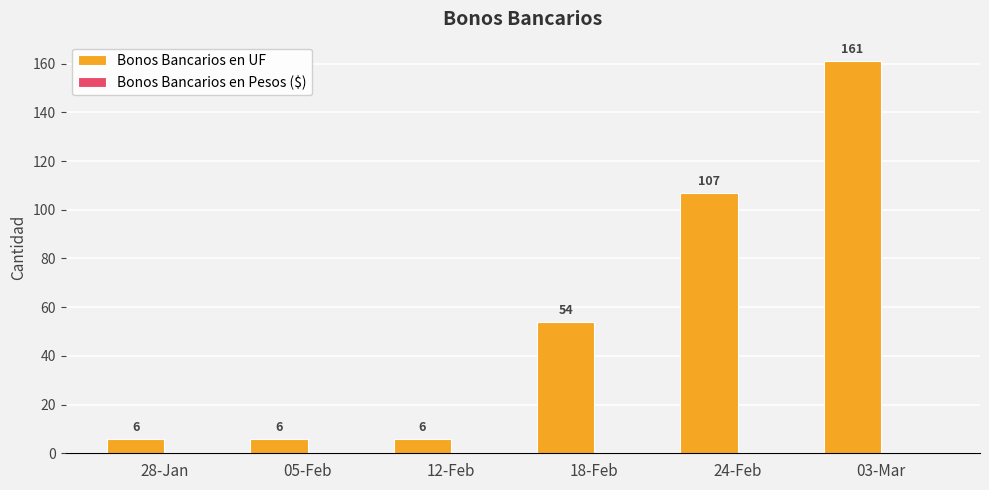

What position from the left is 12-Feb?

3